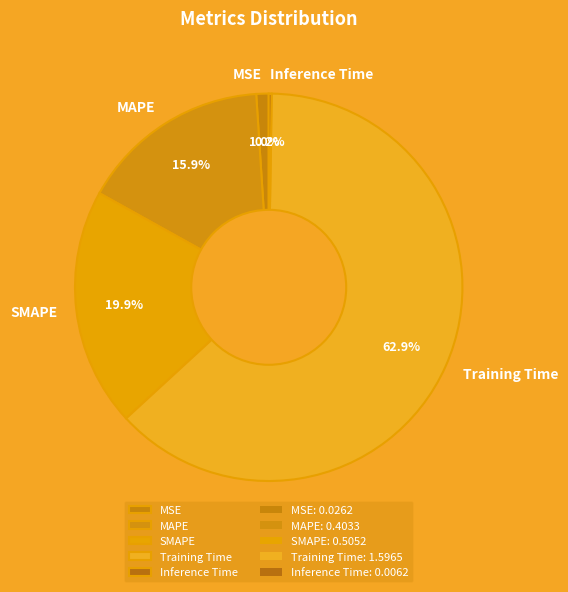

To the nearest percent, what portion does MAPE represent?

16%